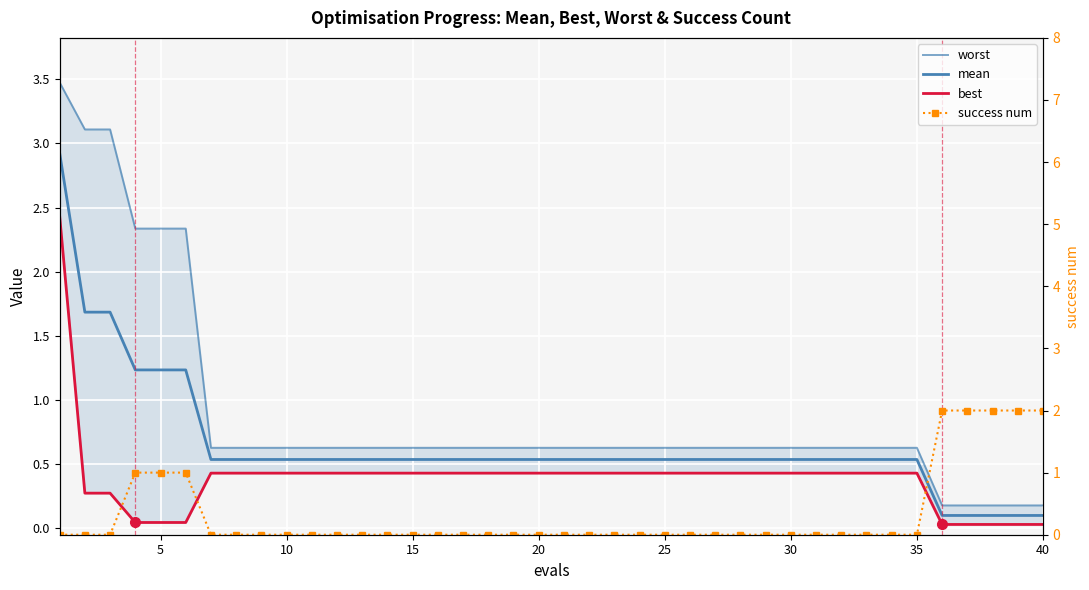

How many intersections are there between mean and success num?

1